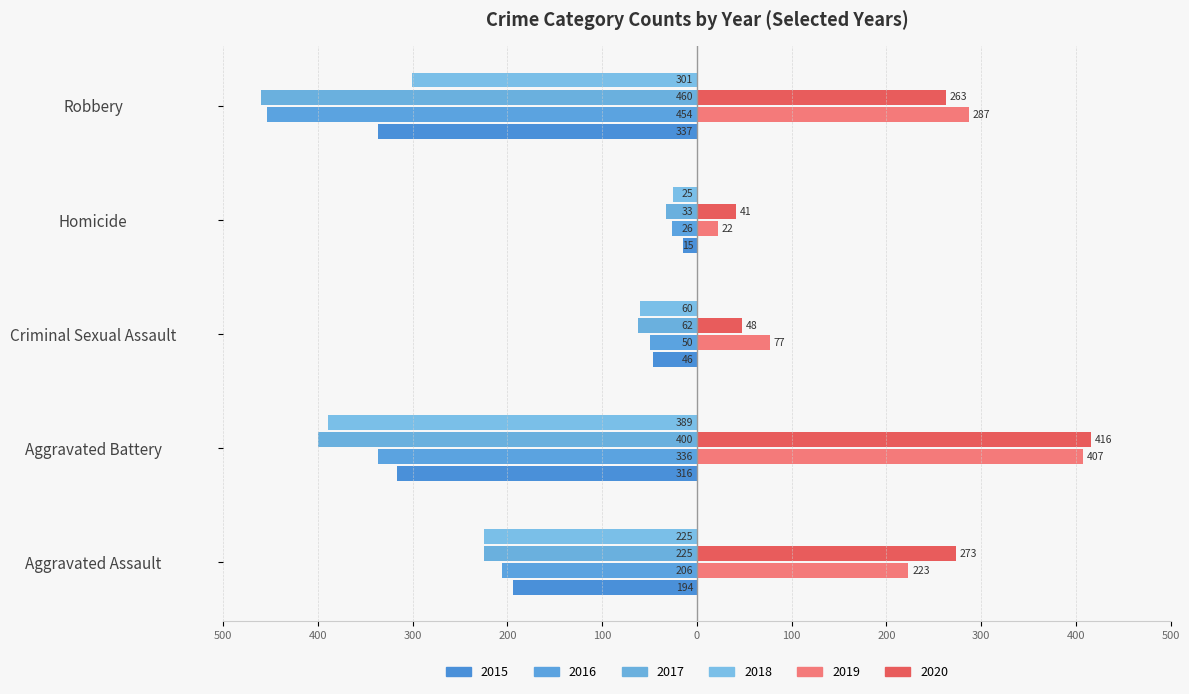

How many bars are there in total?

30